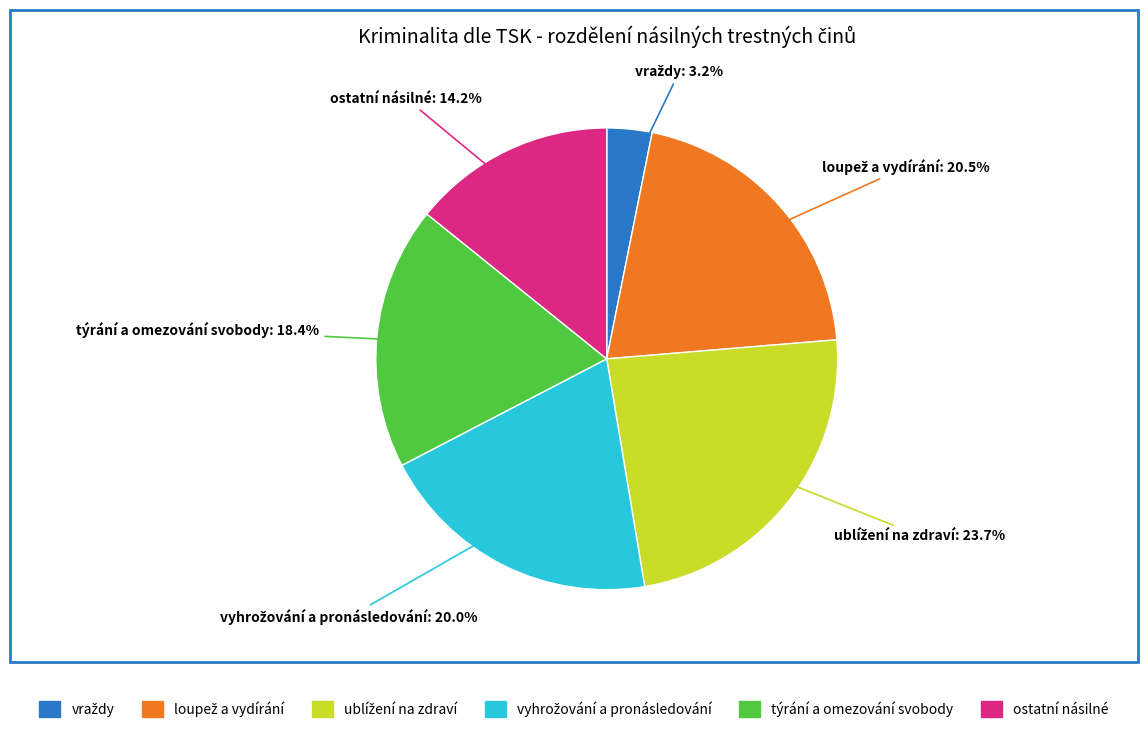

Is there any slice that represents more than half of the pie?

No